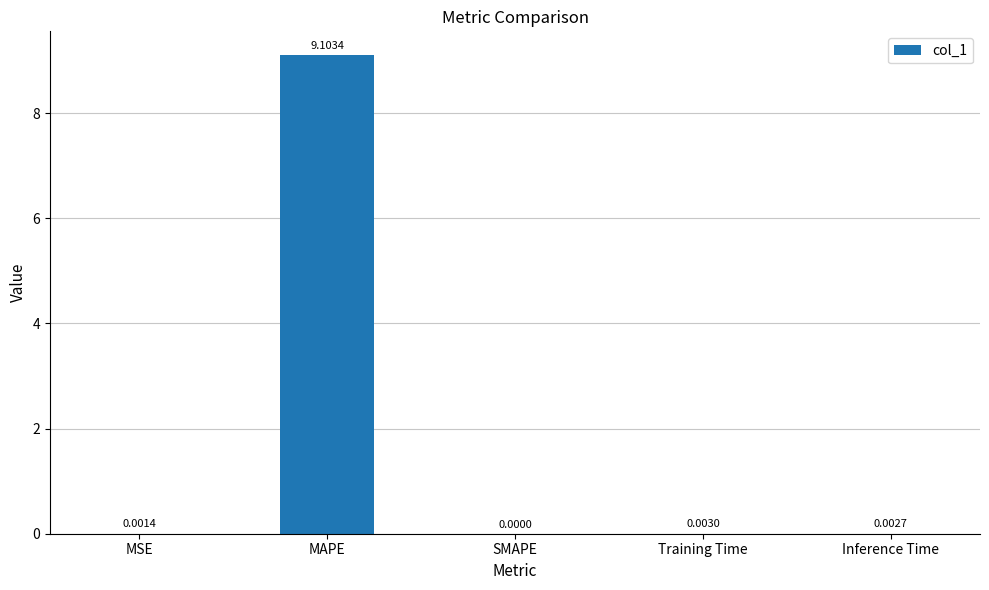

Where is the data nearest to the value 4?

Training Time